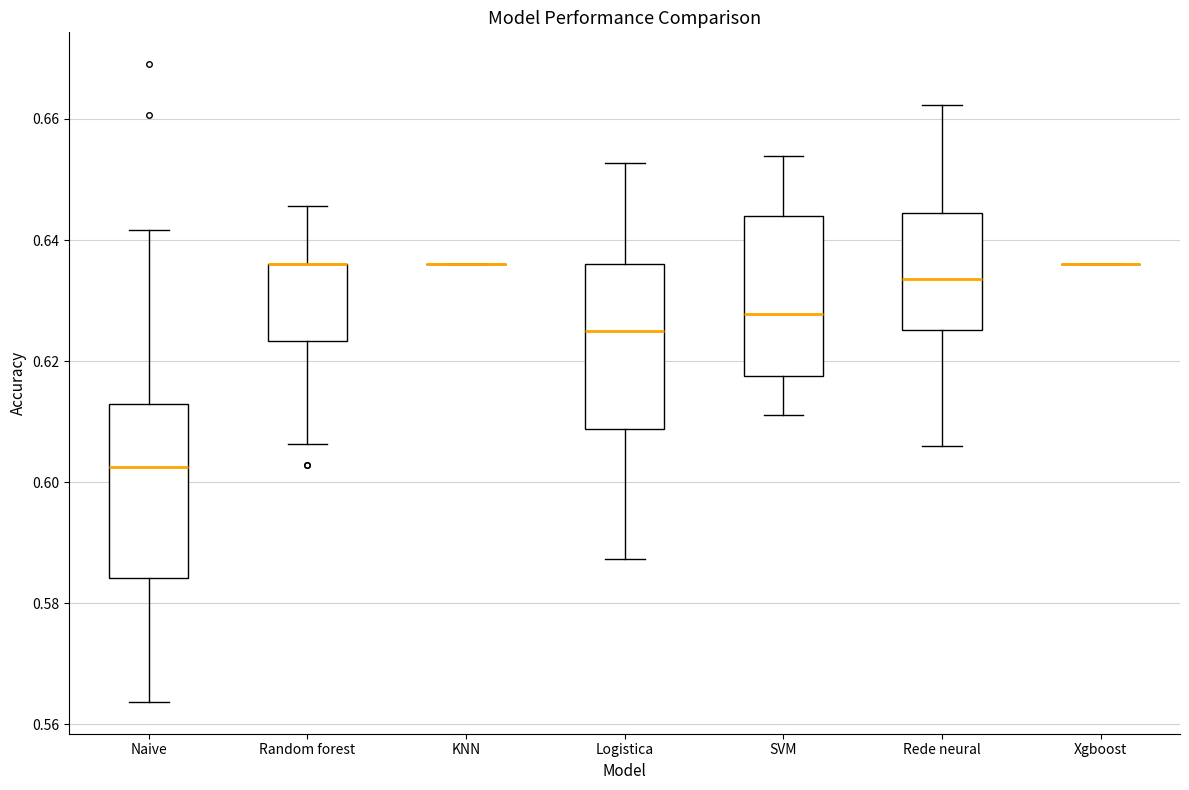

Reading left to right, transcribe this box plot: for each box, give where its median line is, the range the box spans, and where its two whiskers end, as read against the y-axis. The values are not printed on the chart, so give them approximately, as read against the axis.

Naive: median 0.602, box 0.584 to 0.612, whiskers 0.564 to 0.642
Random forest: median 0.636 (drawn on the box's upper edge), box 0.624 to 0.636, whiskers 0.606 to 0.646
KNN: box collapsed to a line at 0.636, whiskers 0.636 to 0.636
Logistica: median 0.626, box 0.608 to 0.636, whiskers 0.588 to 0.652
SVM: median 0.628, box 0.618 to 0.644, whiskers 0.612 to 0.654
Rede neural: median 0.634, box 0.626 to 0.644, whiskers 0.606 to 0.662
Xgboost: box collapsed to a line at 0.636, whiskers 0.636 to 0.636